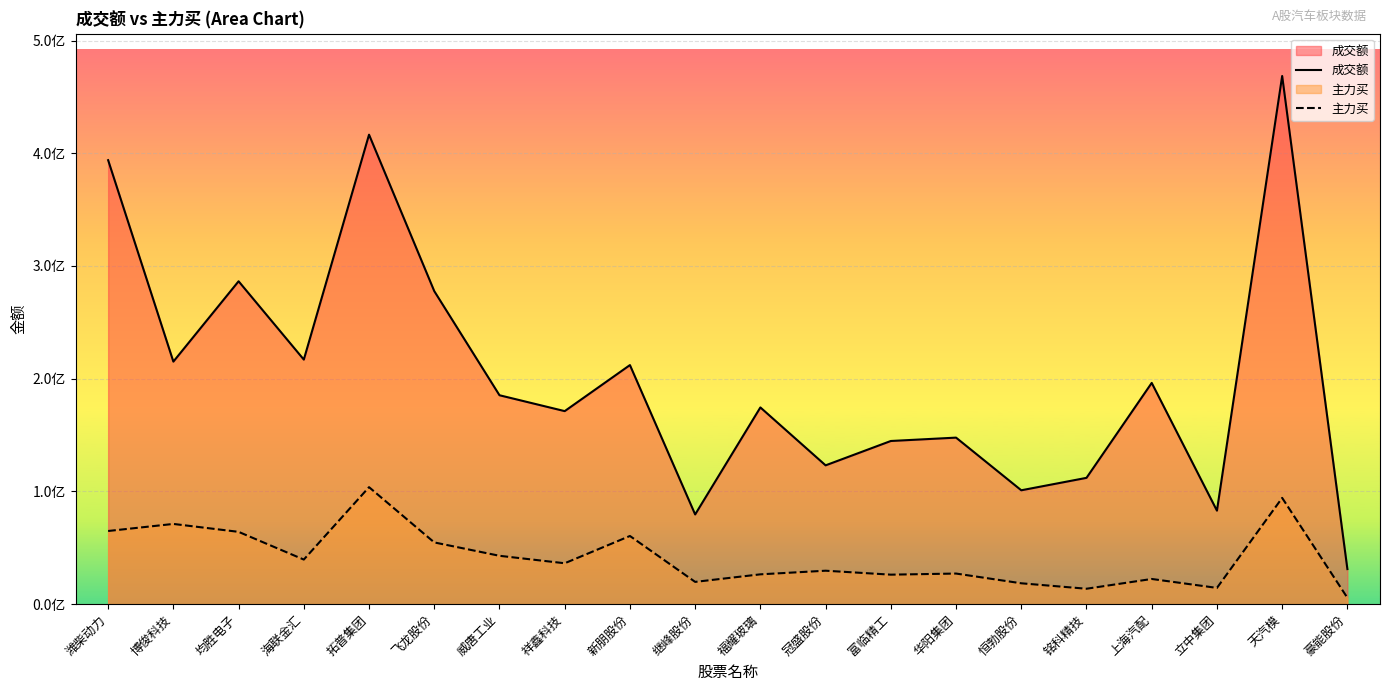

What is the difference between the second highest and minimum values in the 主力买 series?

88574062